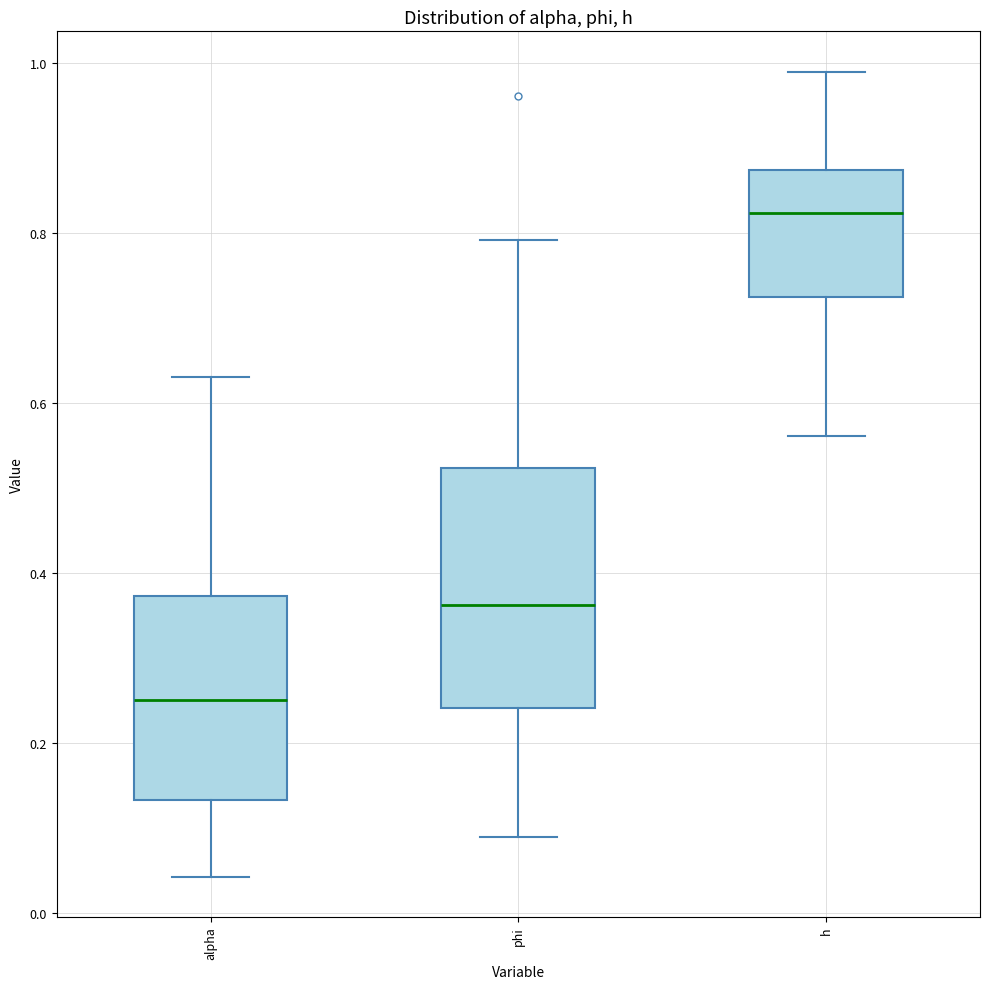

Which box's median line is the lowest?

alpha